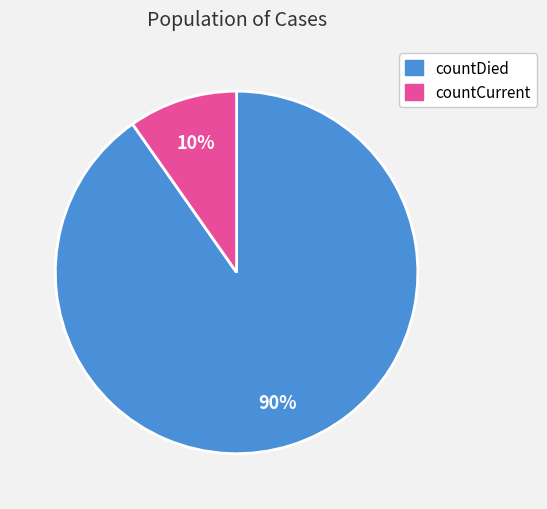

Which category accounts for the majority?

countDied